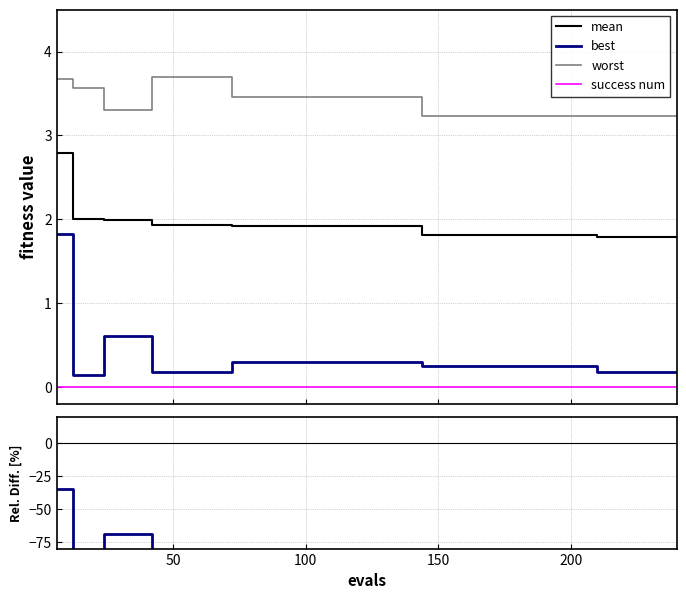

Which series has the largest range (max minus min)?

rel. diff (best vs mean)